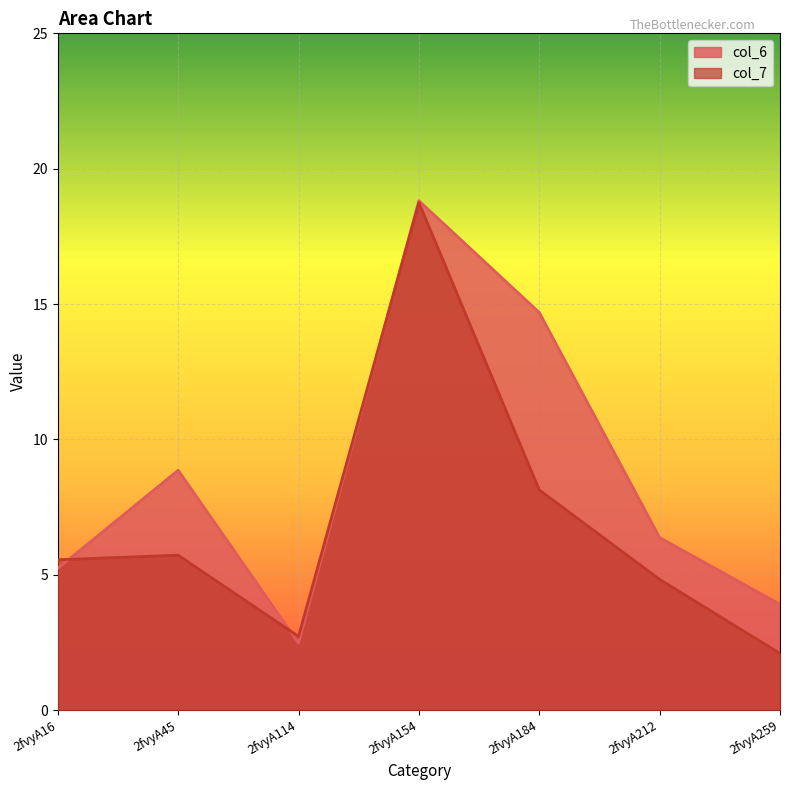

At which category does col_6 reach its first local valley?

2fvyA114